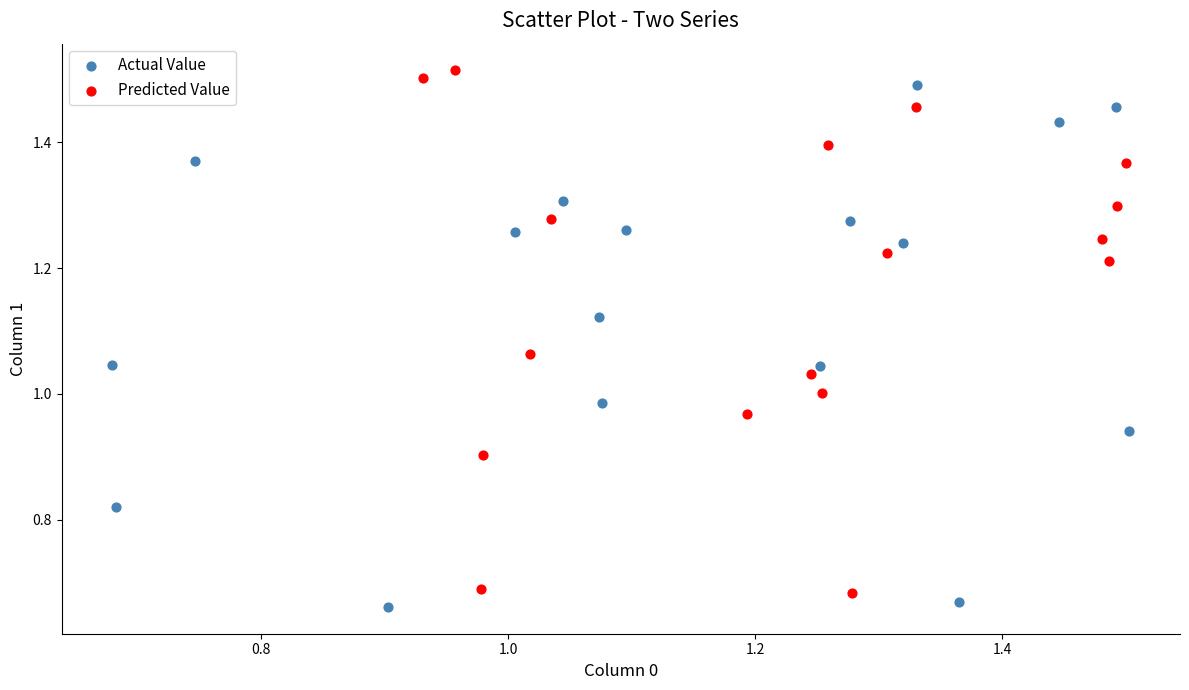

Which series contains the lowest Y value?

Actual Value